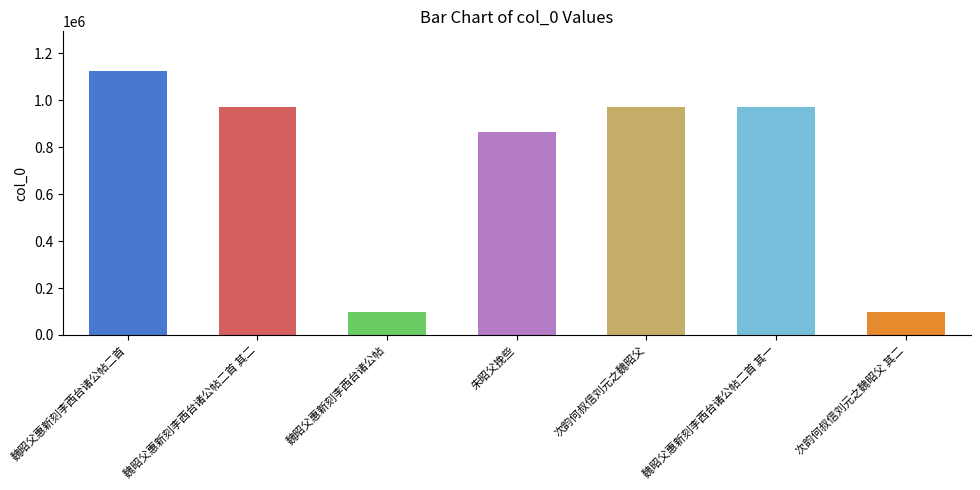

At which label is the value closest to 610454?

朱昭父挽些